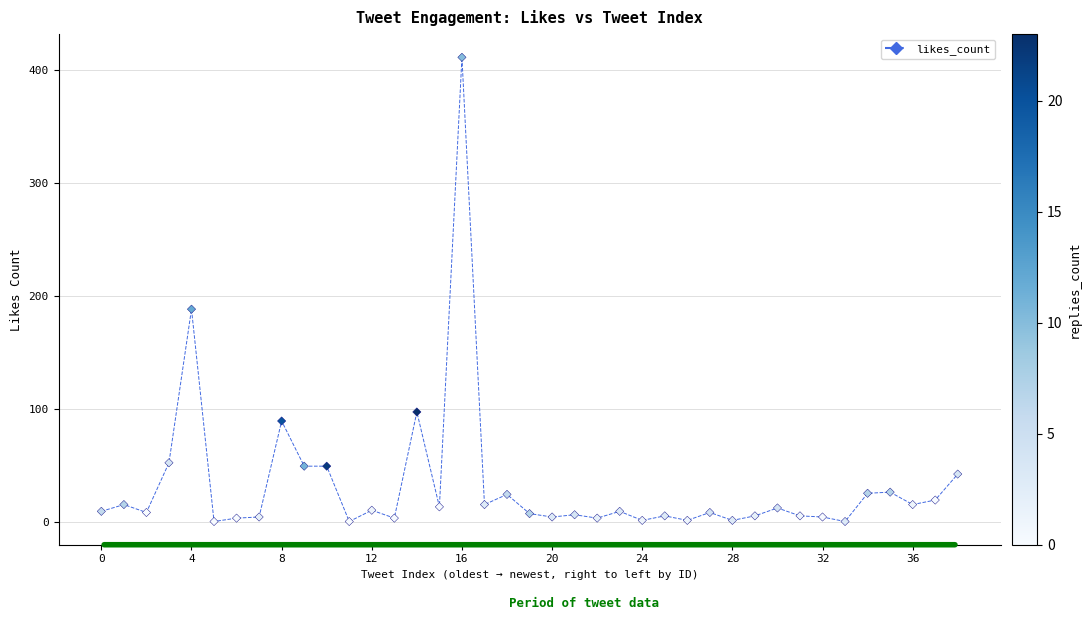

What Y value in the scatter plot is closest to 205?

188